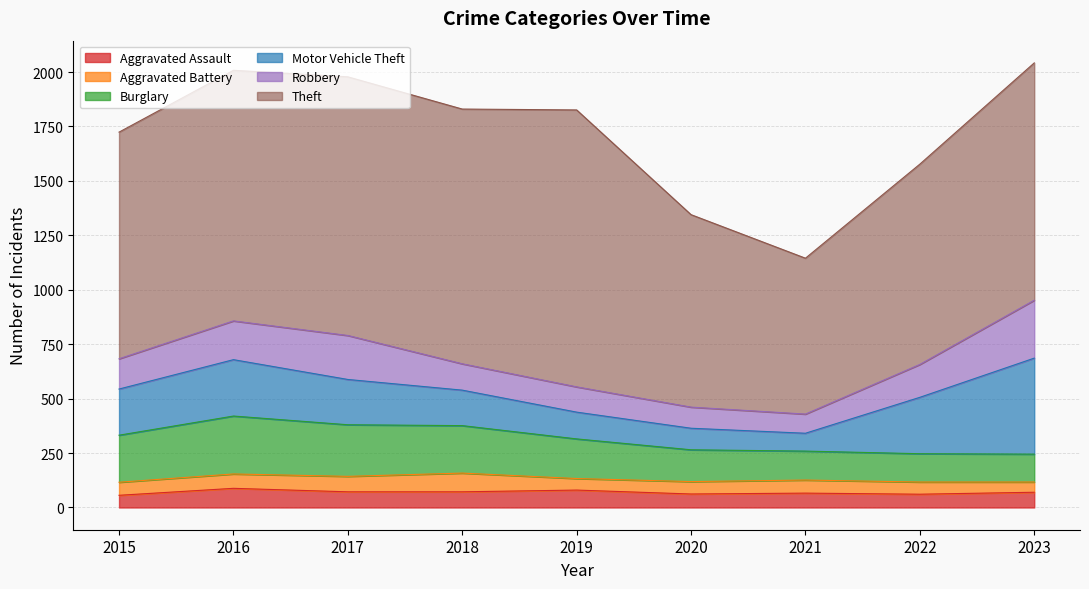

Reading left to right, transcribe all the data shown in this chart.

Aggravated Assault: 56	88	72	72	80	62	66	61	70
Aggravated Battery: 60	66	71	86	53	57	60	56	47
Burglary: 216	266	237	218	182	146	133	130	128
Motor Vehicle Theft: 212	259	208	163	123	99	82	259	441
Robbery: 139	178	202	121	116	97	88	151	266
Theft: 1041	1151	1188	1170	1272	884	716	920	1090